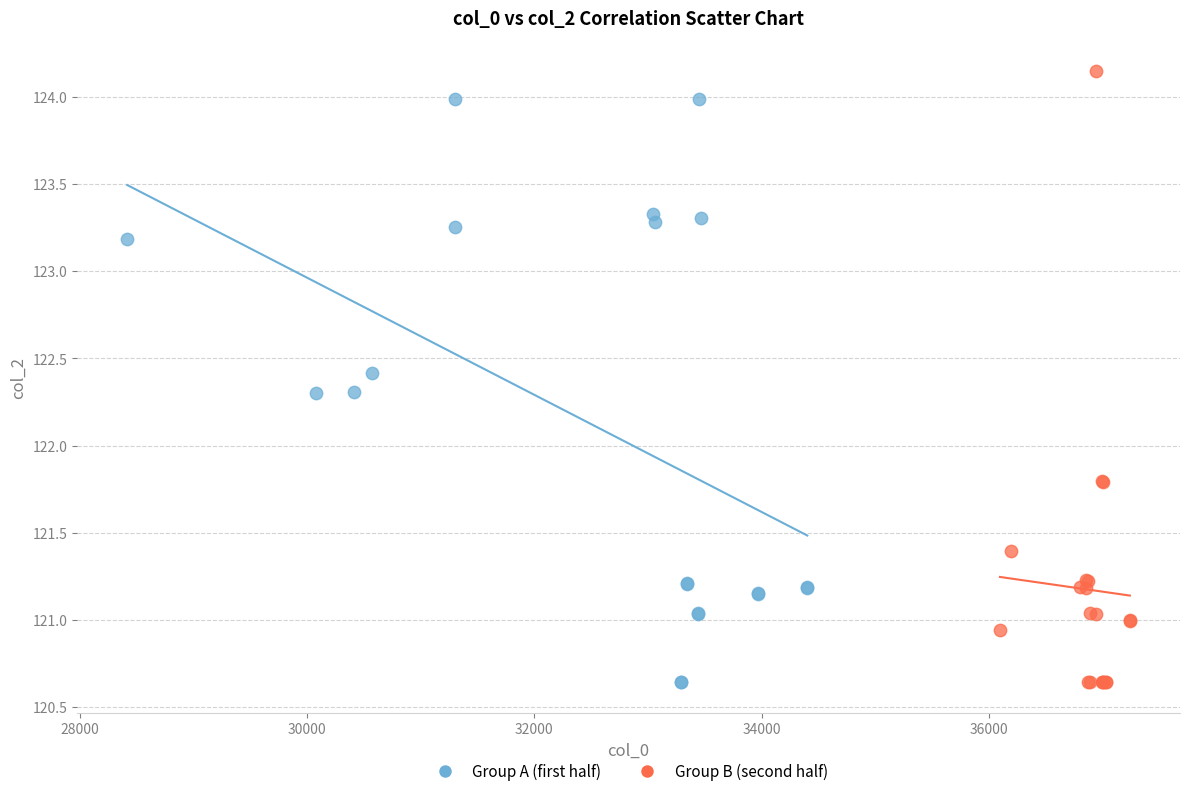

Which series has the largest Y range (max minus min)?

Group B (second half)